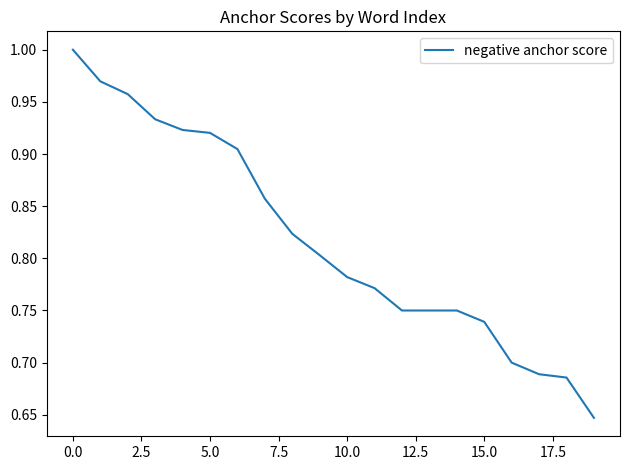

What is the difference between the maximum and minimum values?

0.4